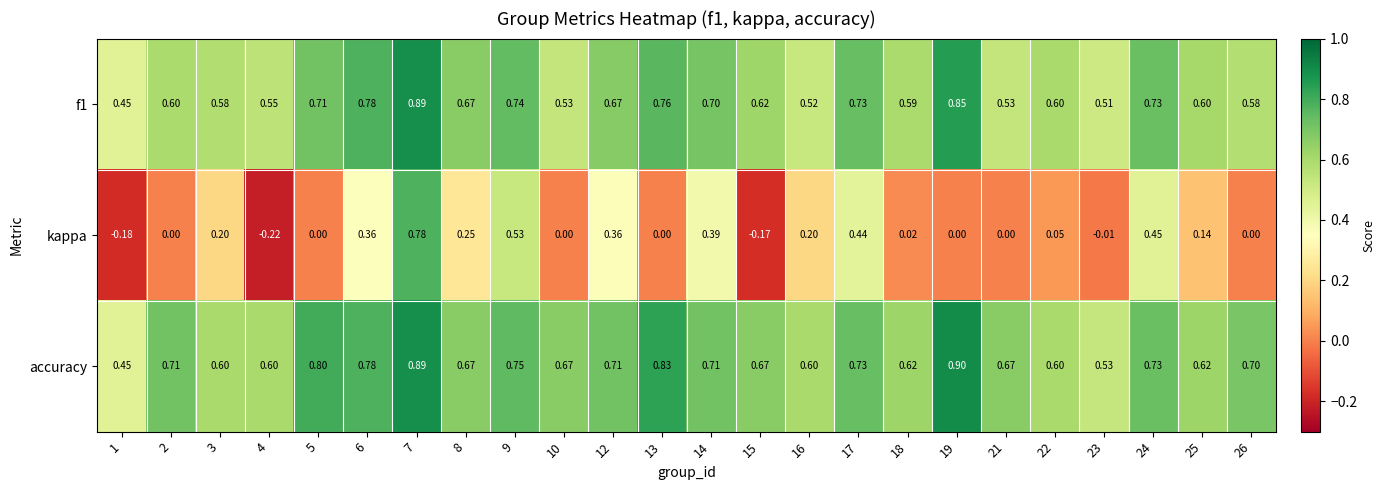

Which series has the largest total across all categories?

accuracy